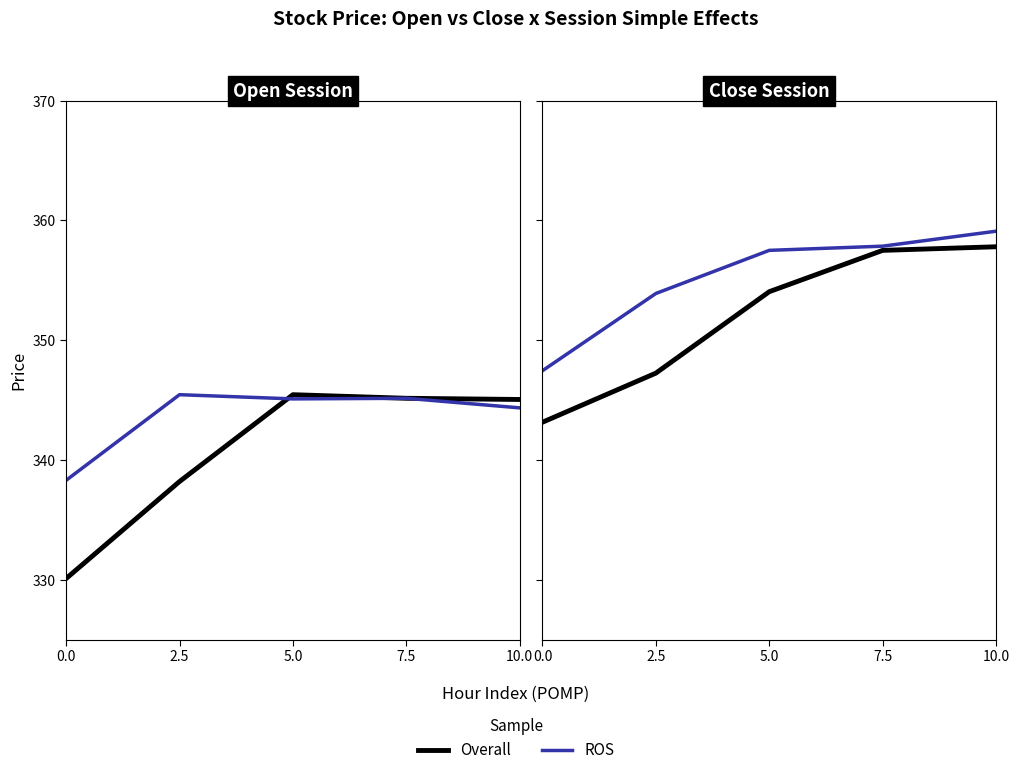

What position from the left is 7.5?

4